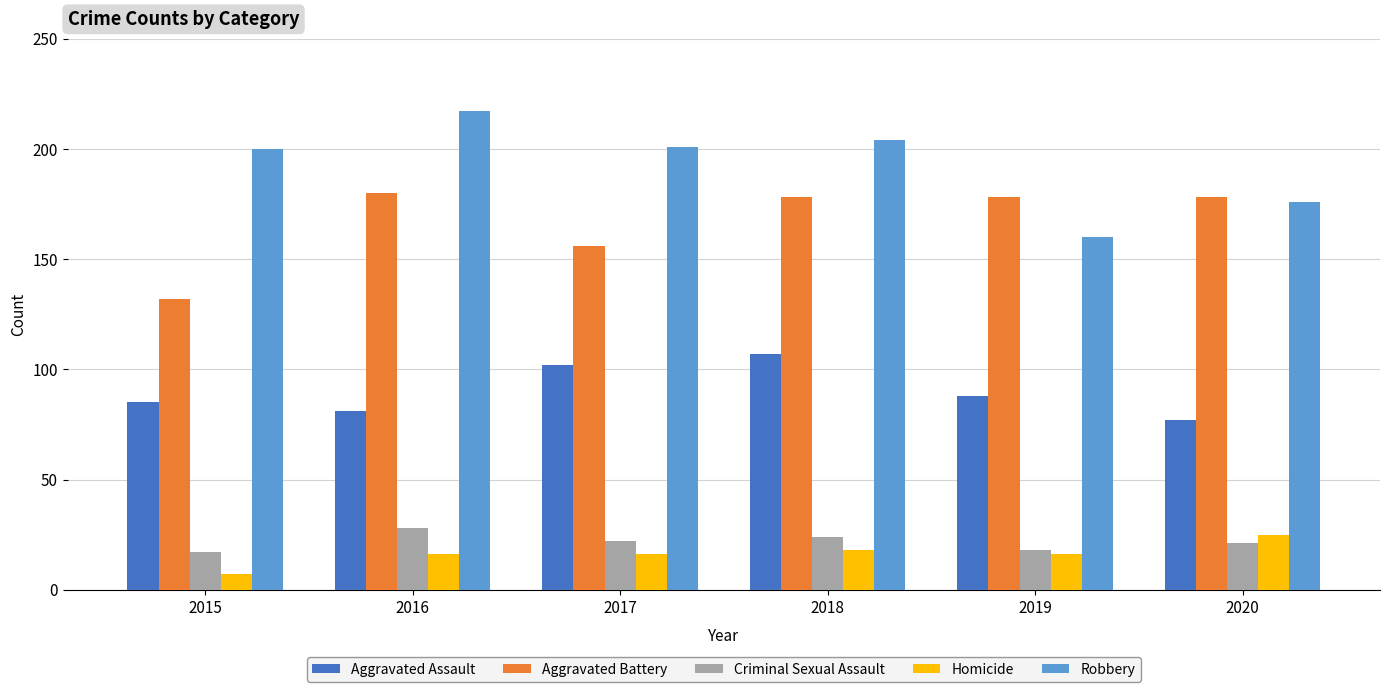

What is the minimum value for Aggravated Assault?

77